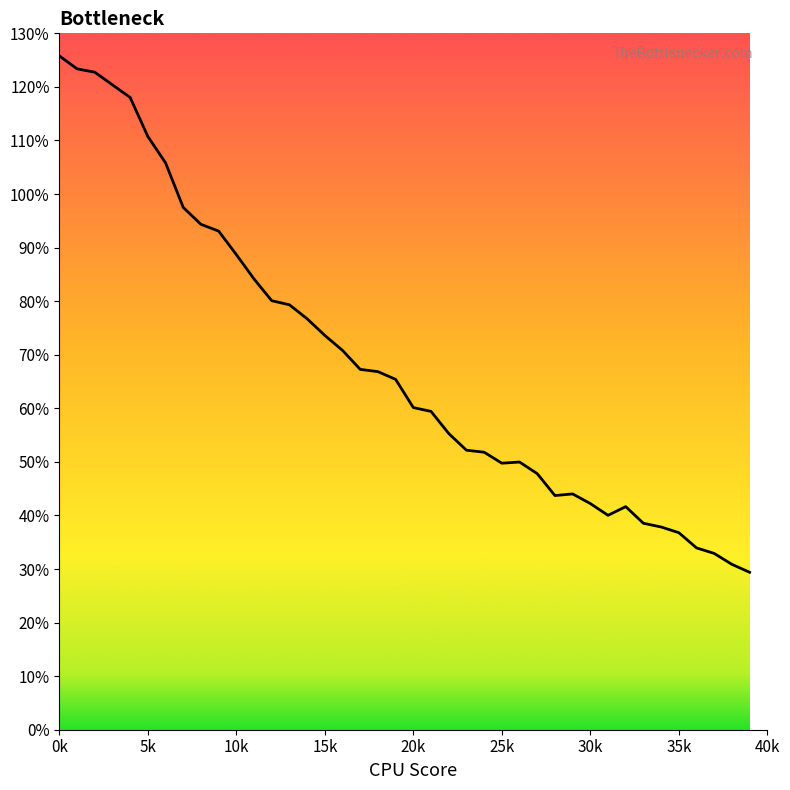

What is the difference between the maximum and minimum values?

96.4